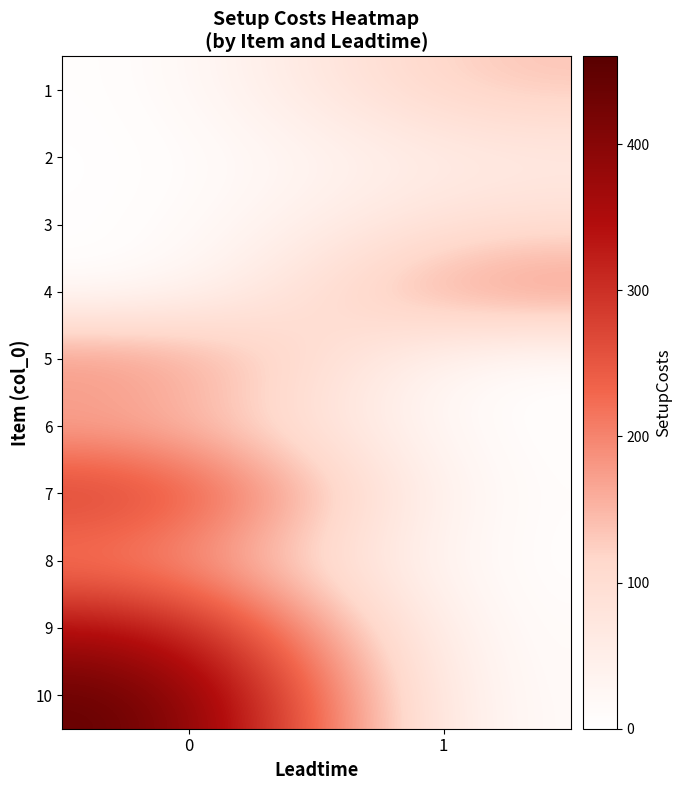

Between 0 and 1, which series saw the biggest shift?

10